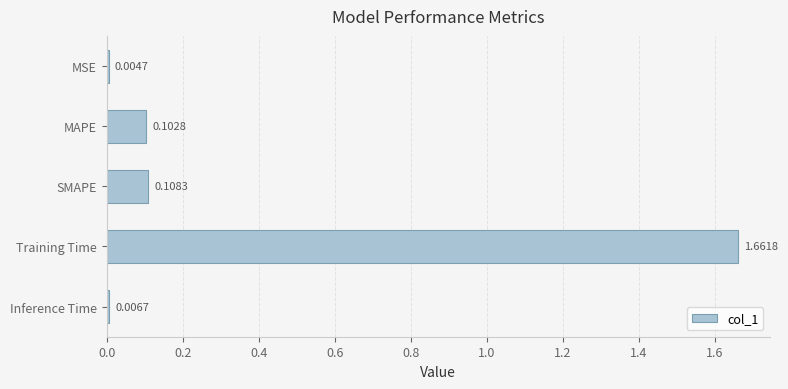

At which label is the value closest to 0?

MSE